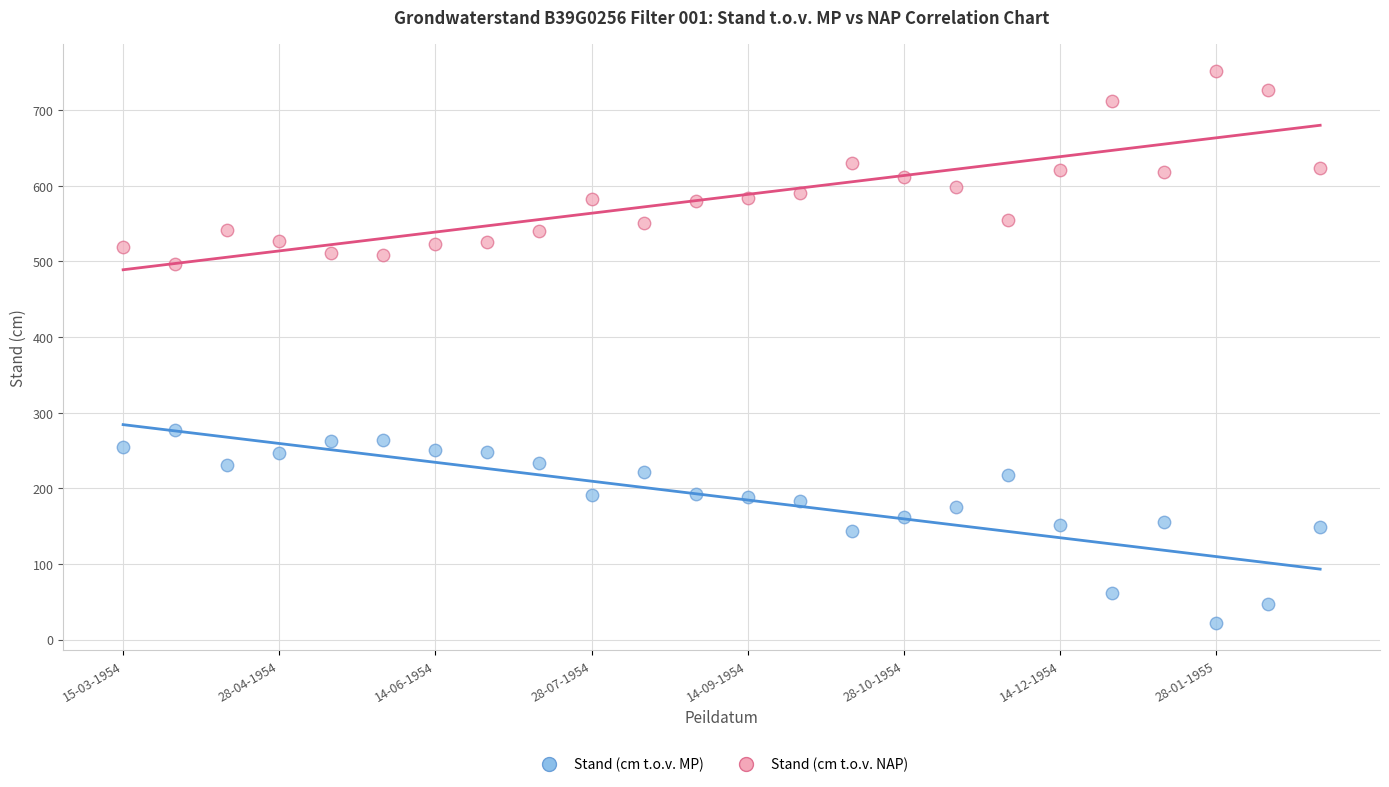

Across all data points, what is the range of Y values (max minus min)?

729